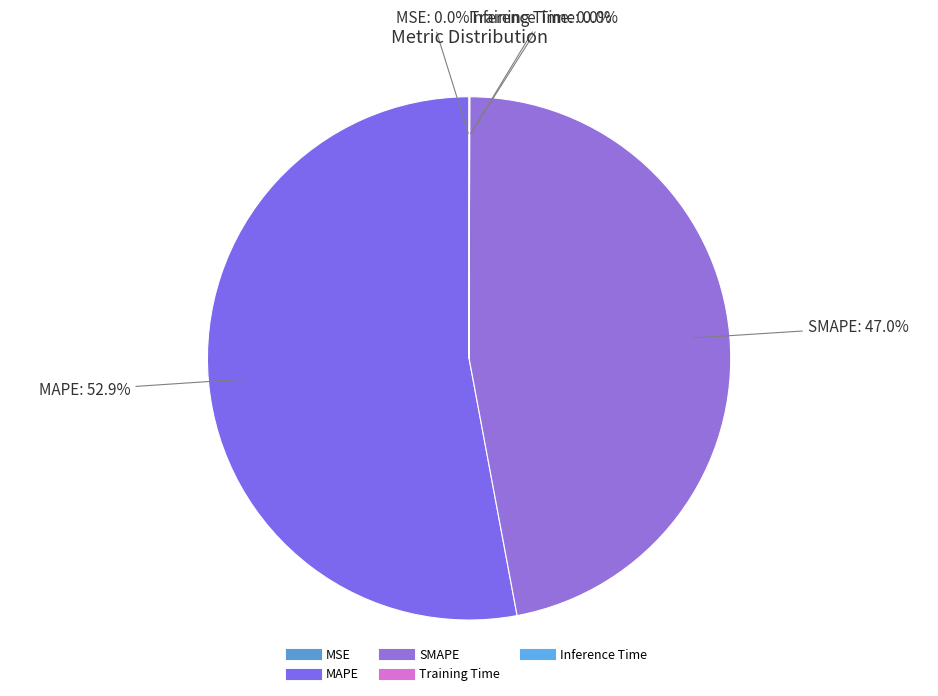

Which category has the biggest portion of the pie?

MAPE